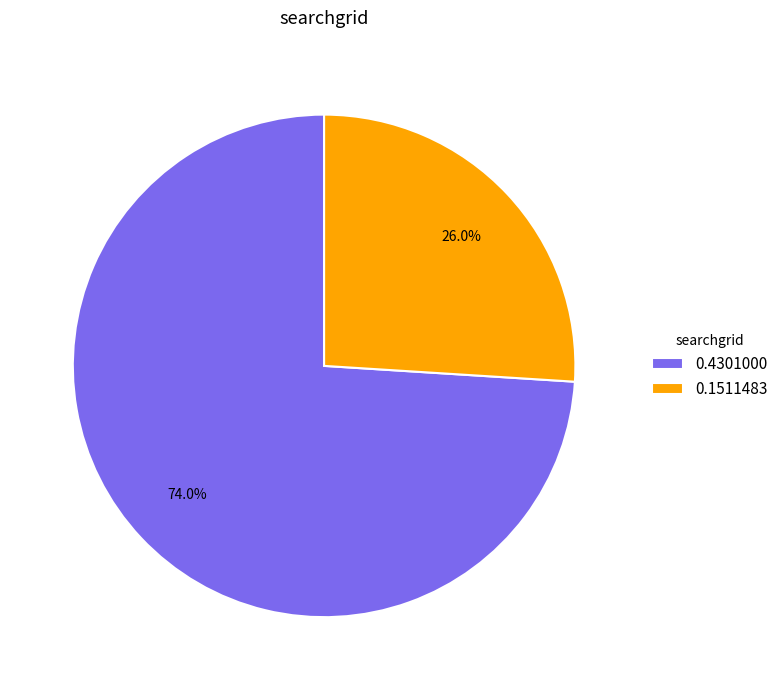

To the nearest percent, what is the difference between the largest and smallest slice percentages?

48%